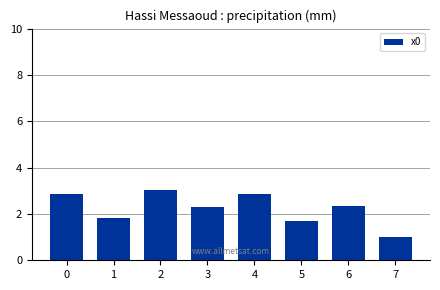

At which label is the value closest to 2?

1